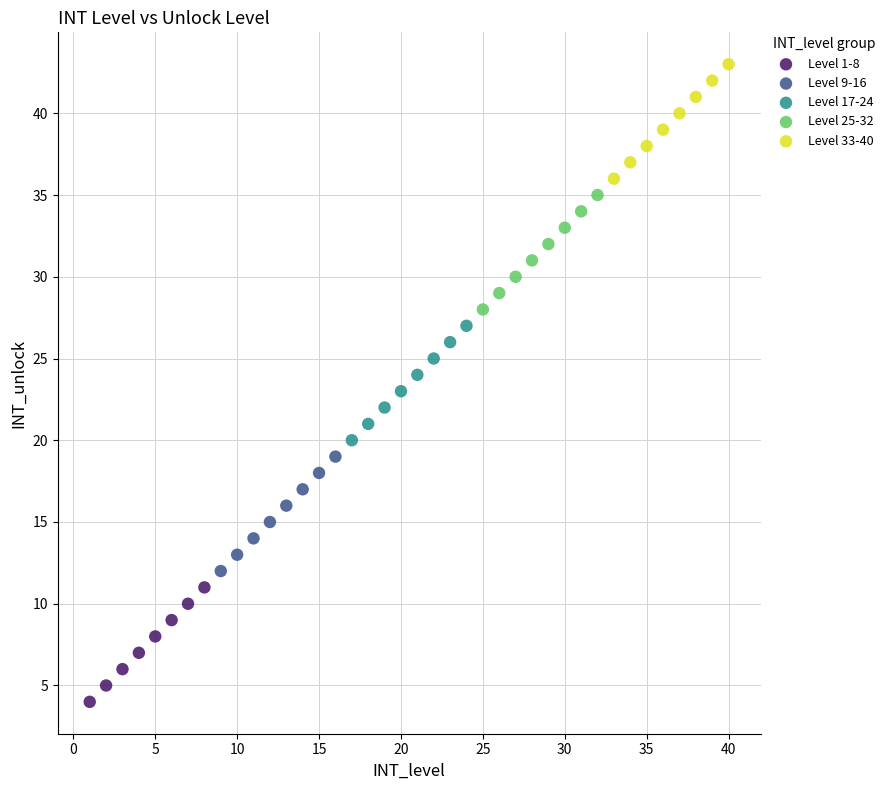

Which series contains the lowest Y value?

Level 1-8